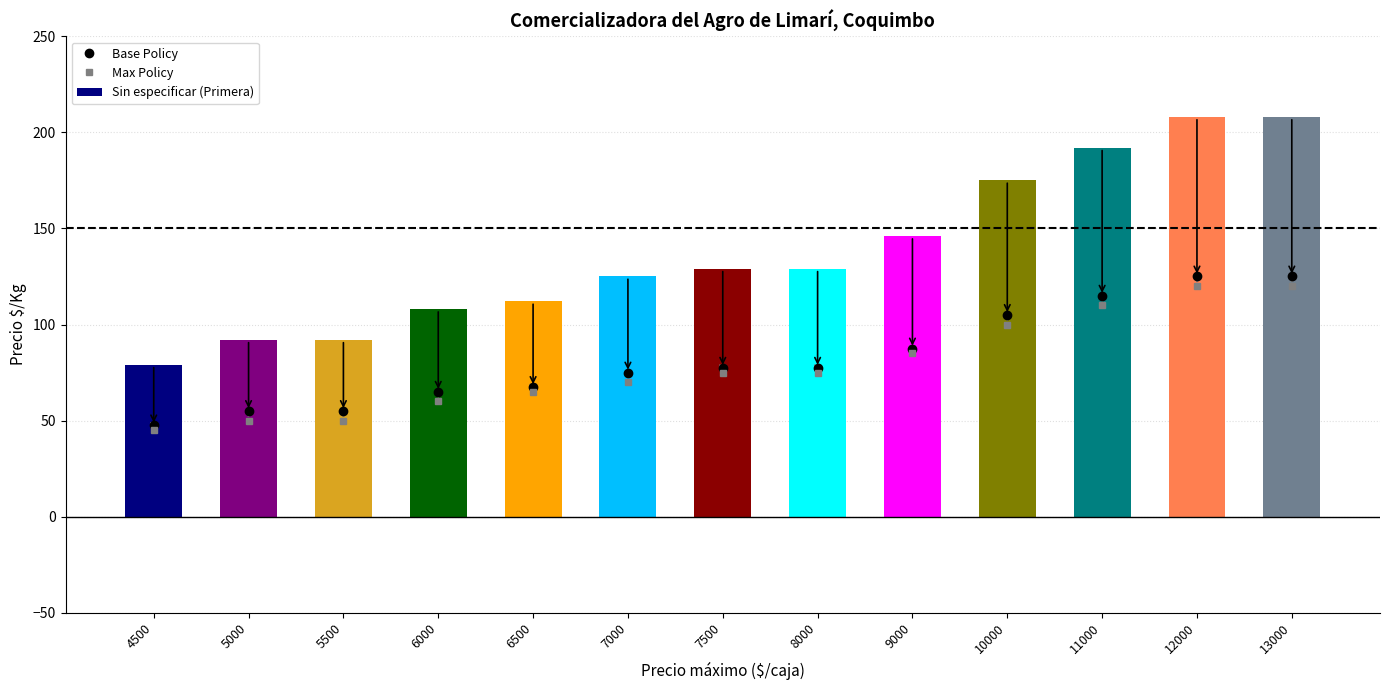

At which label does Max Policy reach its minimum?

4500